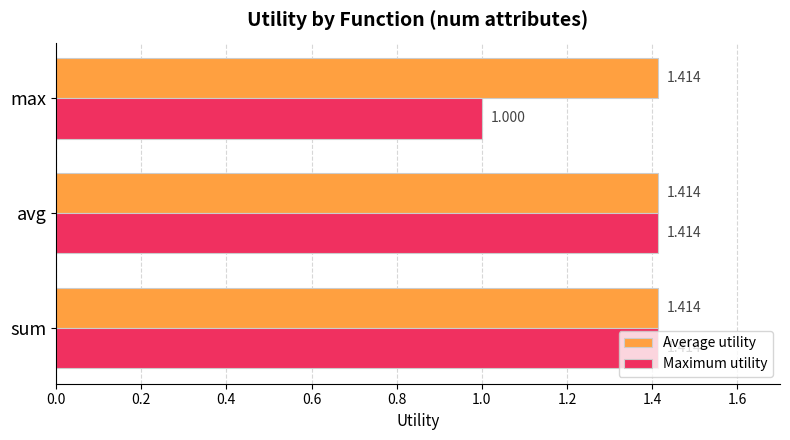

How many values in the Maximum utility series exceed 1?

2